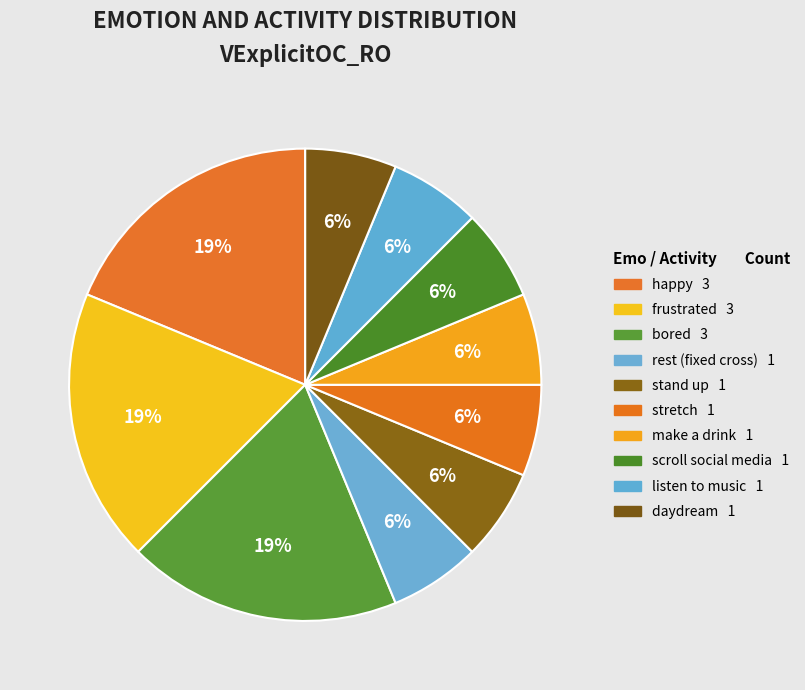

Which category has the smallest portion of the pie?

rest (looking at a fixed cross)